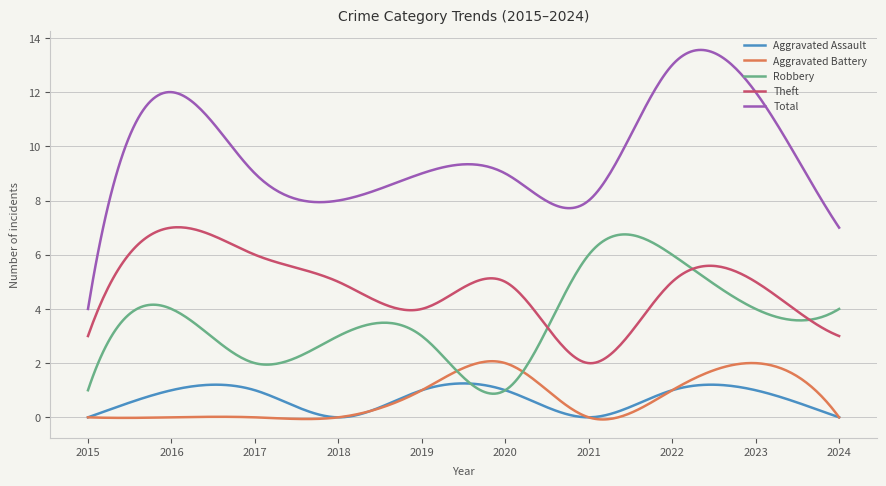

Which series has the largest total across all categories?

Total